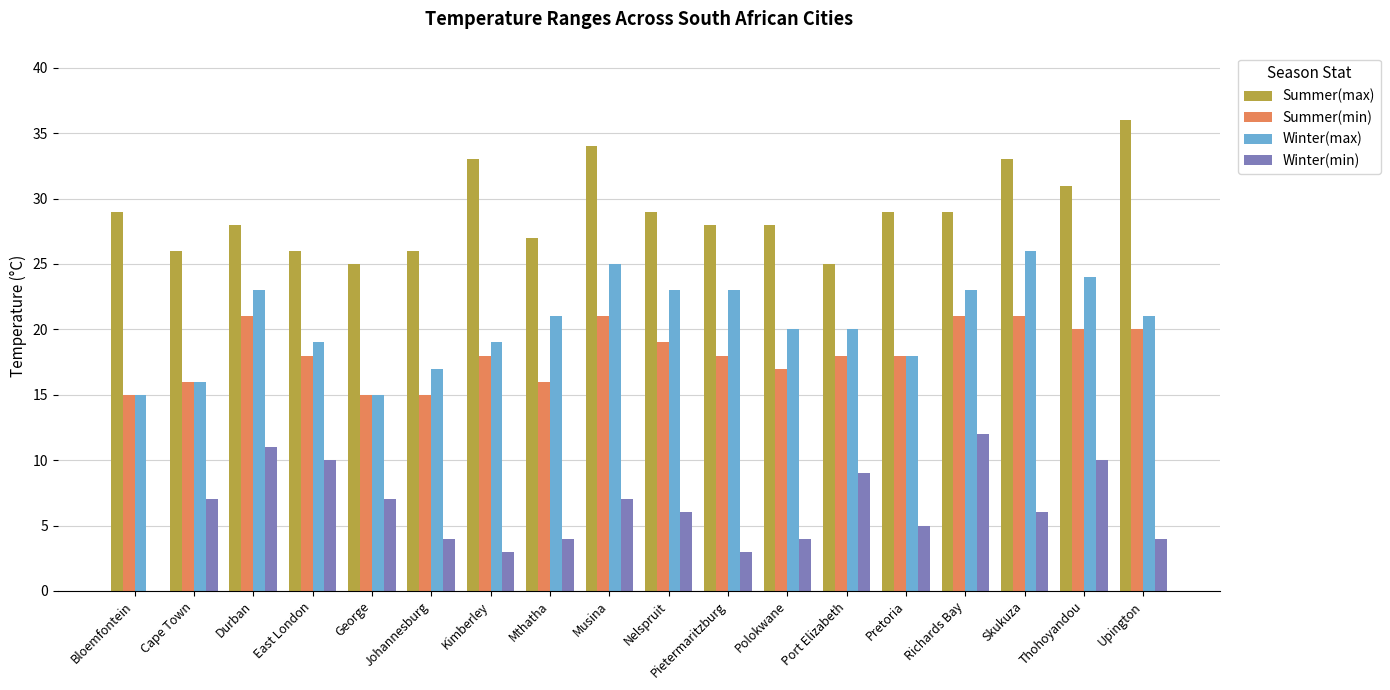

What is the average value of the Summer(max) series?

29